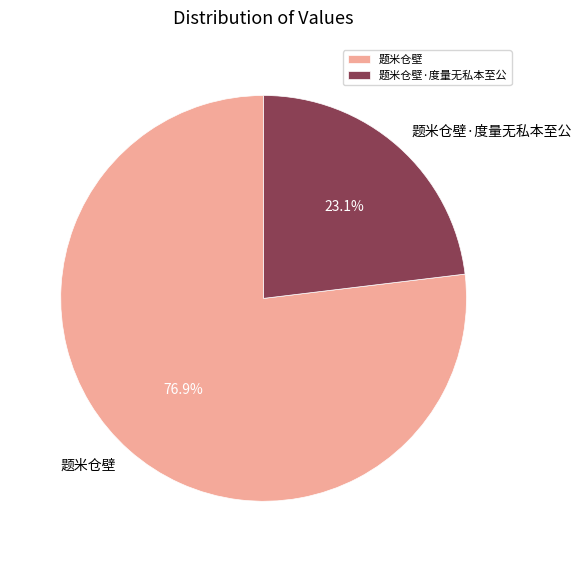

Rank the categories by value from lowest to highest.

题米仓壁·度量无私本至公, 题米仓壁